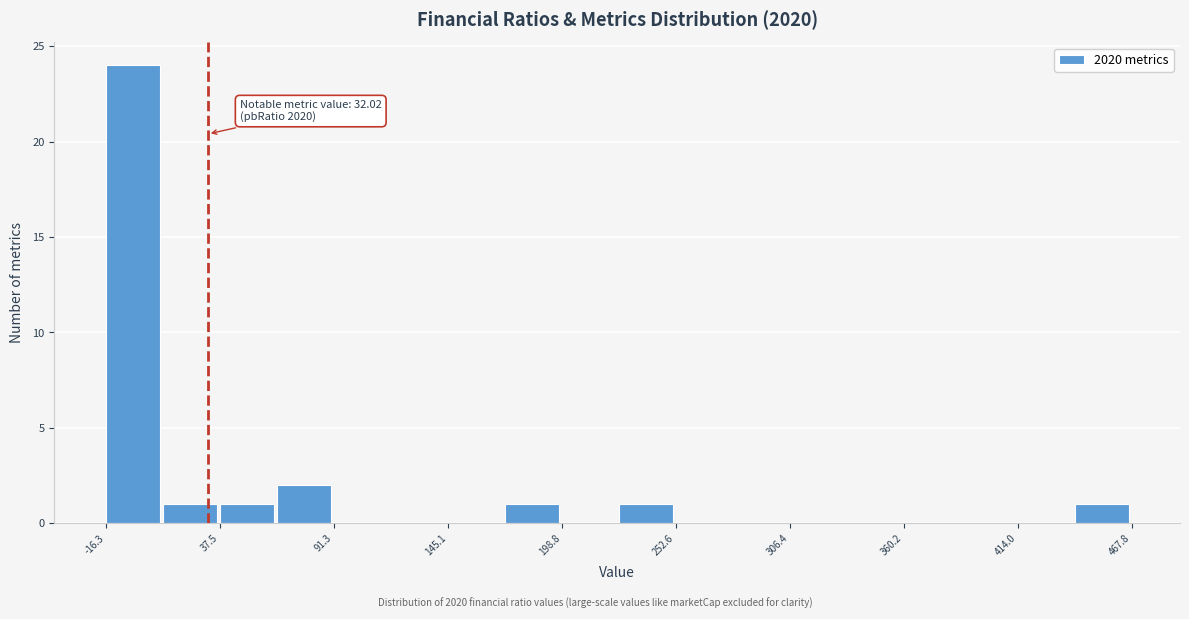

Around what value on the x-axis is the tallest bar? Give the approximate position of its centre, as read against the axis.

0